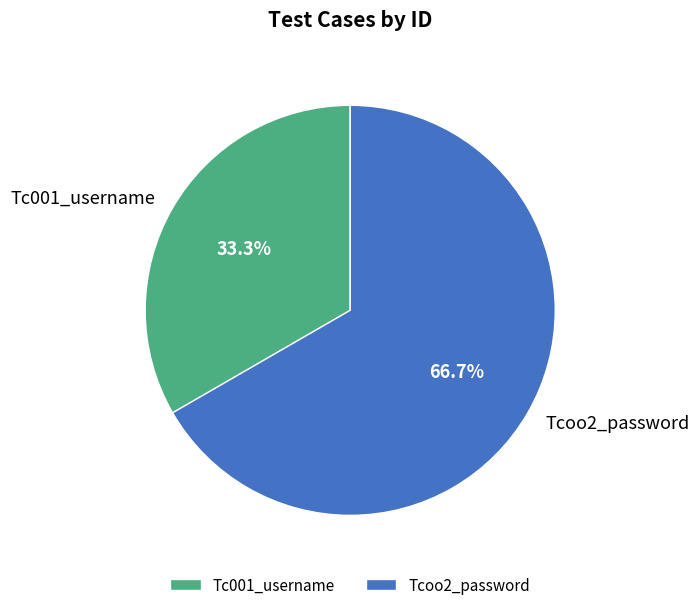

Combined, do Tcoo2_password and Tc001_username account for over 50%?

Yes